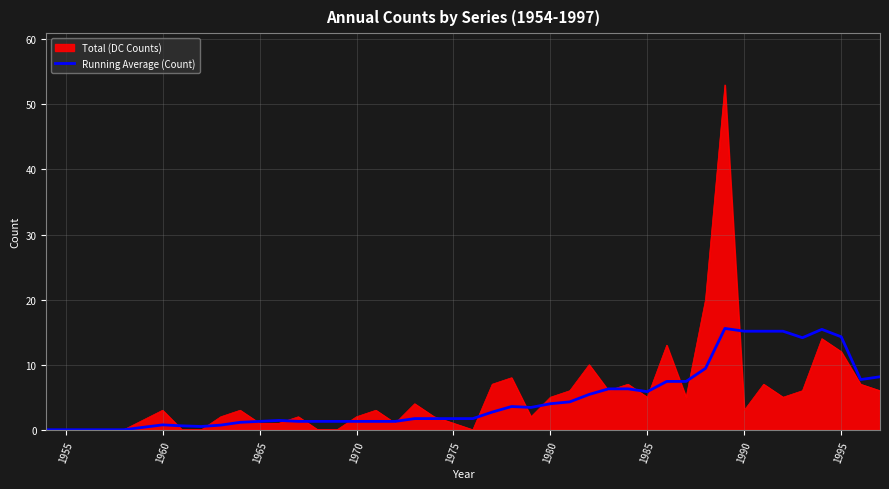

What is the maximum value for Running Average (Count)?

15.6